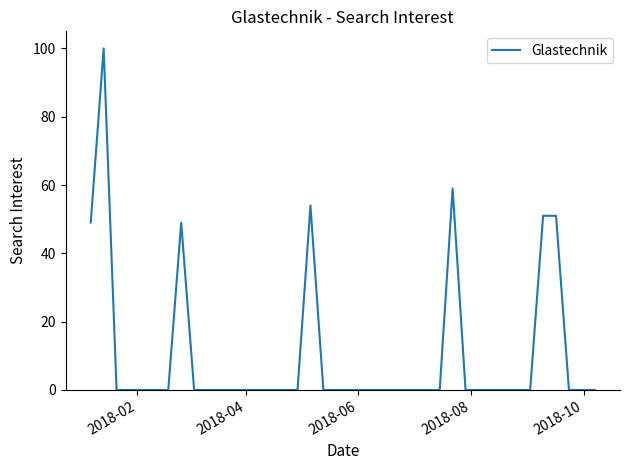

What is the greatest value displayed?

100